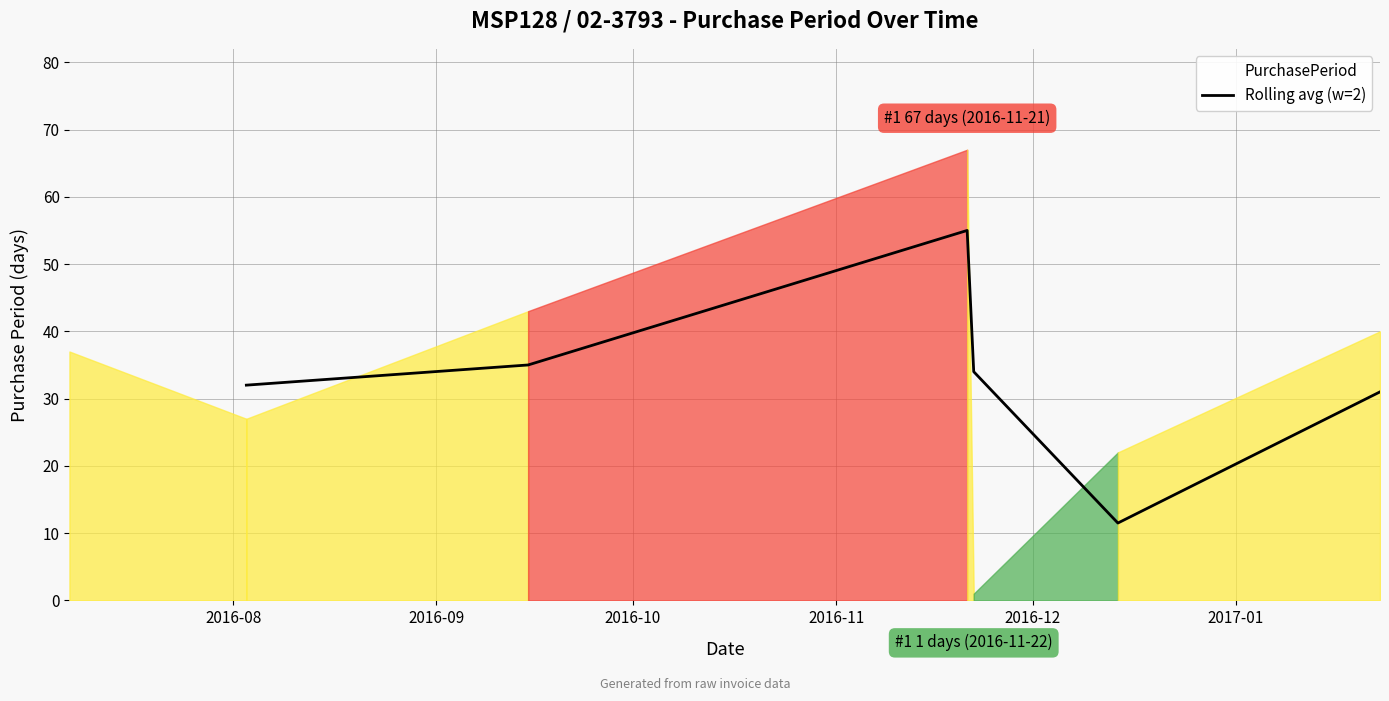

What is the highest value of the Rolling avg (w=2) series?

55.0